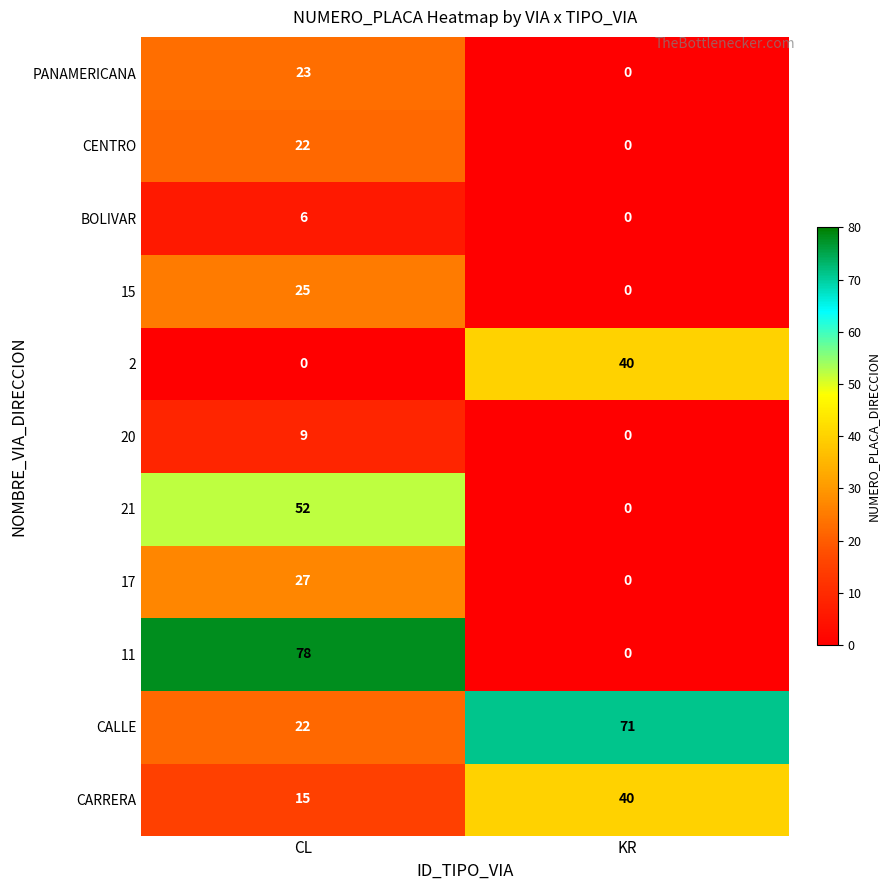

Is it true that CARRERA equals 20 at CL?

False